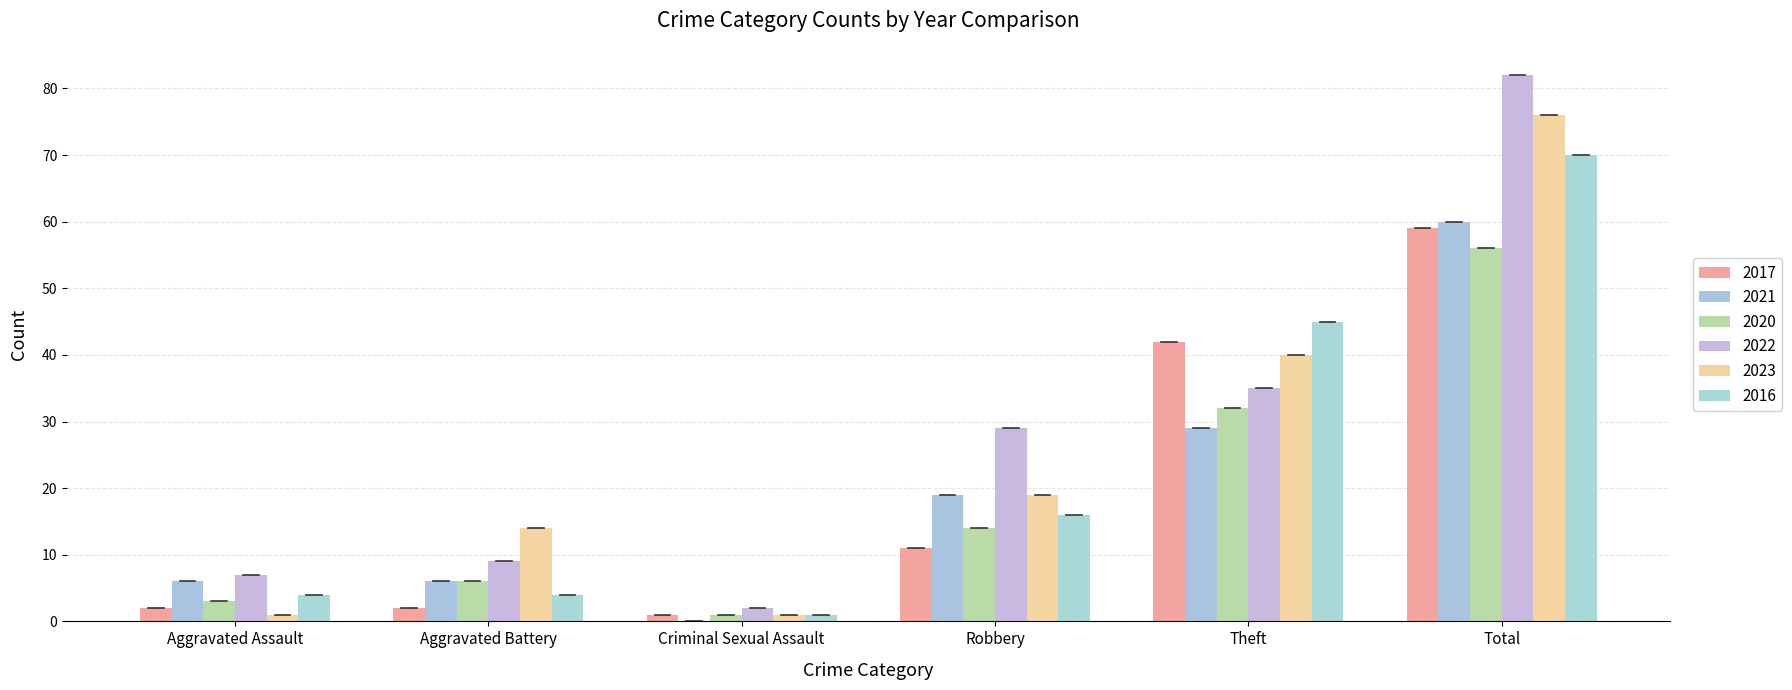

At which label does 2017 reach its minimum?

Criminal Sexual Assault